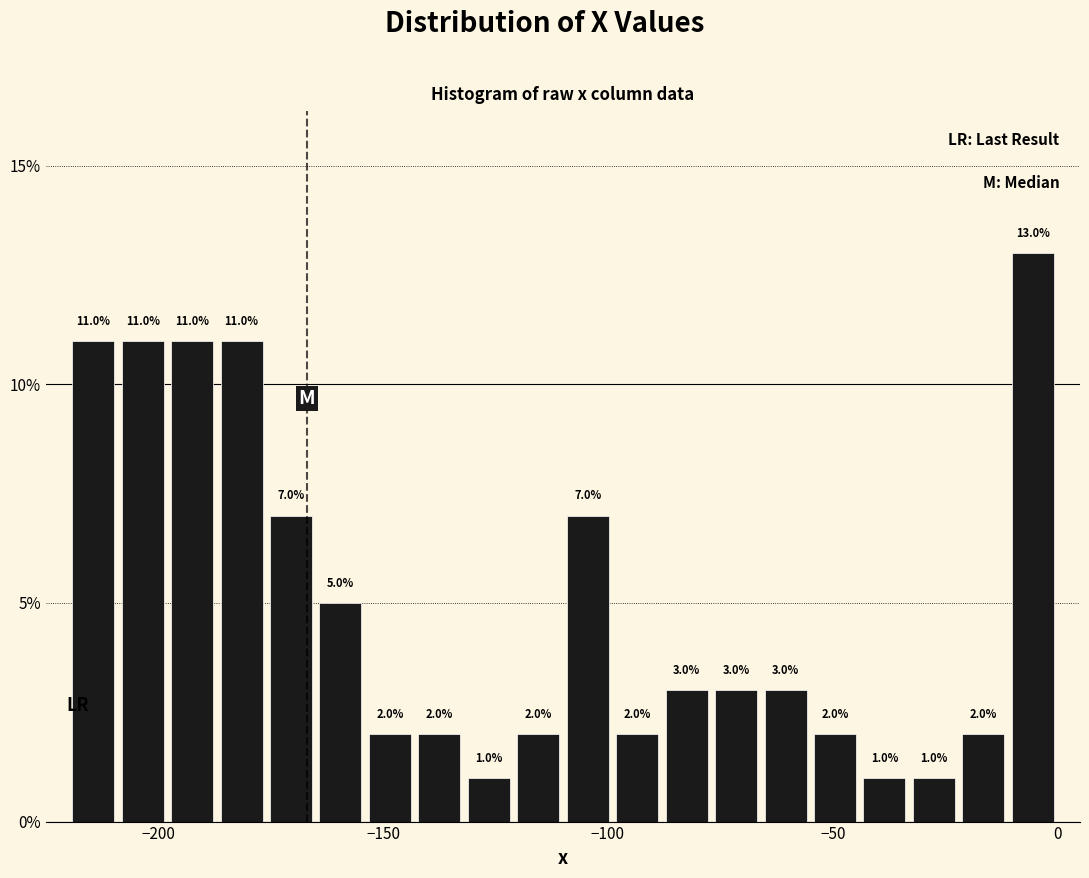

Read against the x-axis, roughly where is the centre of the tallest bar?

-5